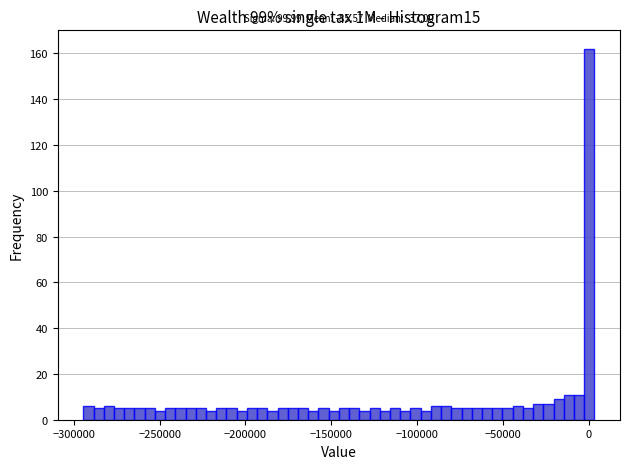

Read against the x-axis, roughly where is the centre of the tallest bar?

0